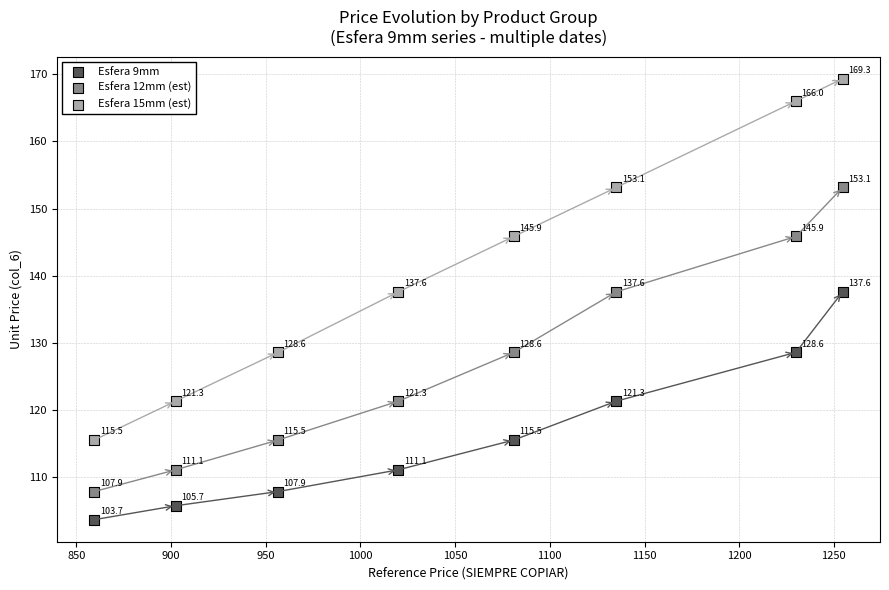

Across all data points, what is the range of X values (max minus min)?

395.2